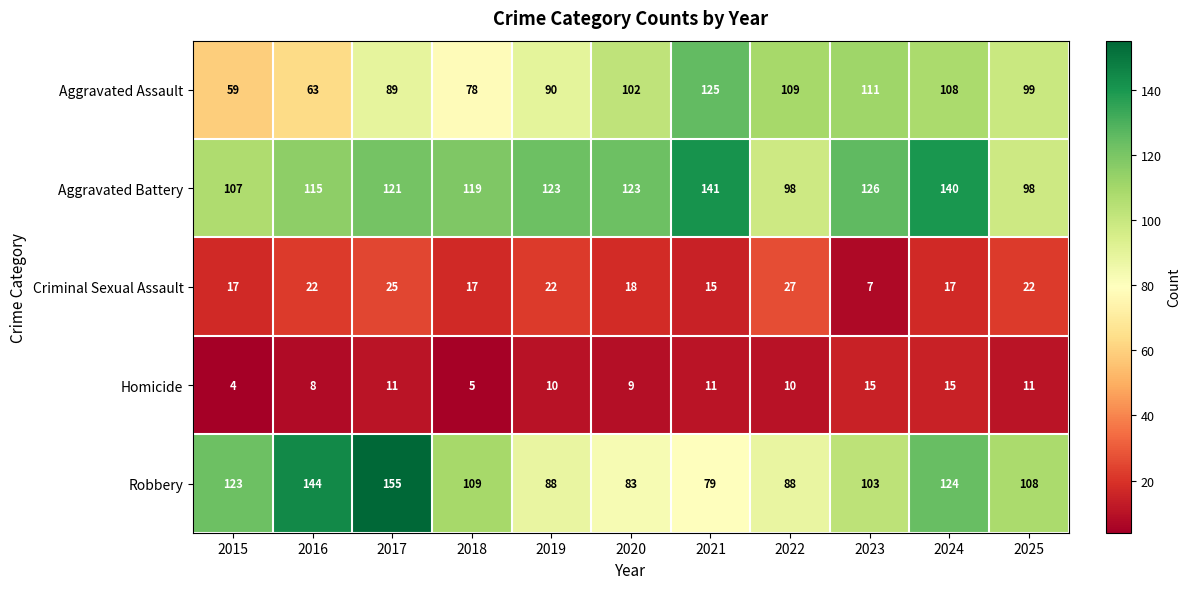

What is the sum of the Homicide values at 2022 and 2024?

25